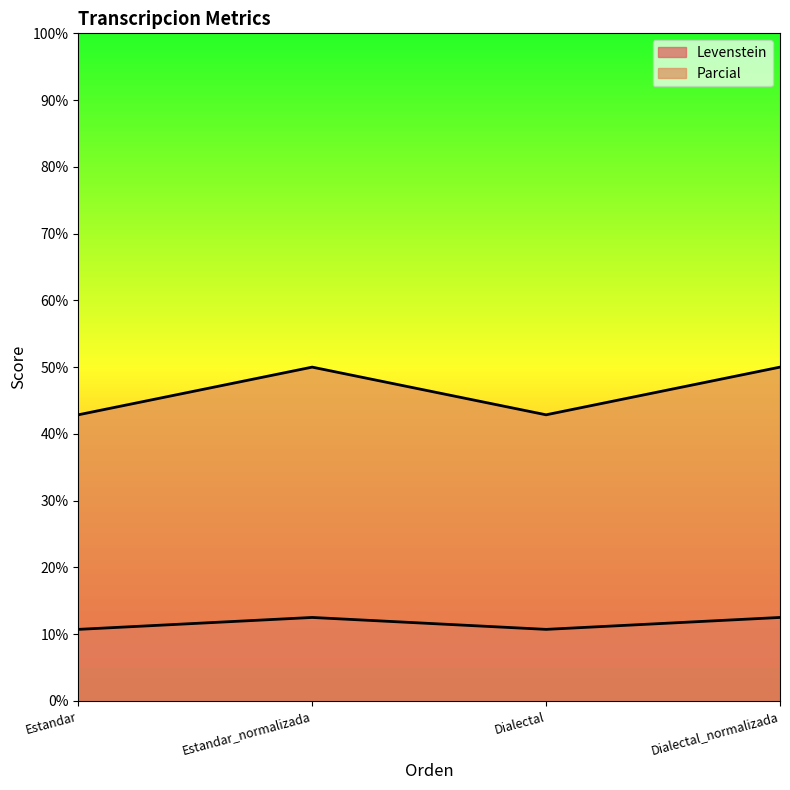

What is the value of the Parcial point at the 1st from the left?

42.9